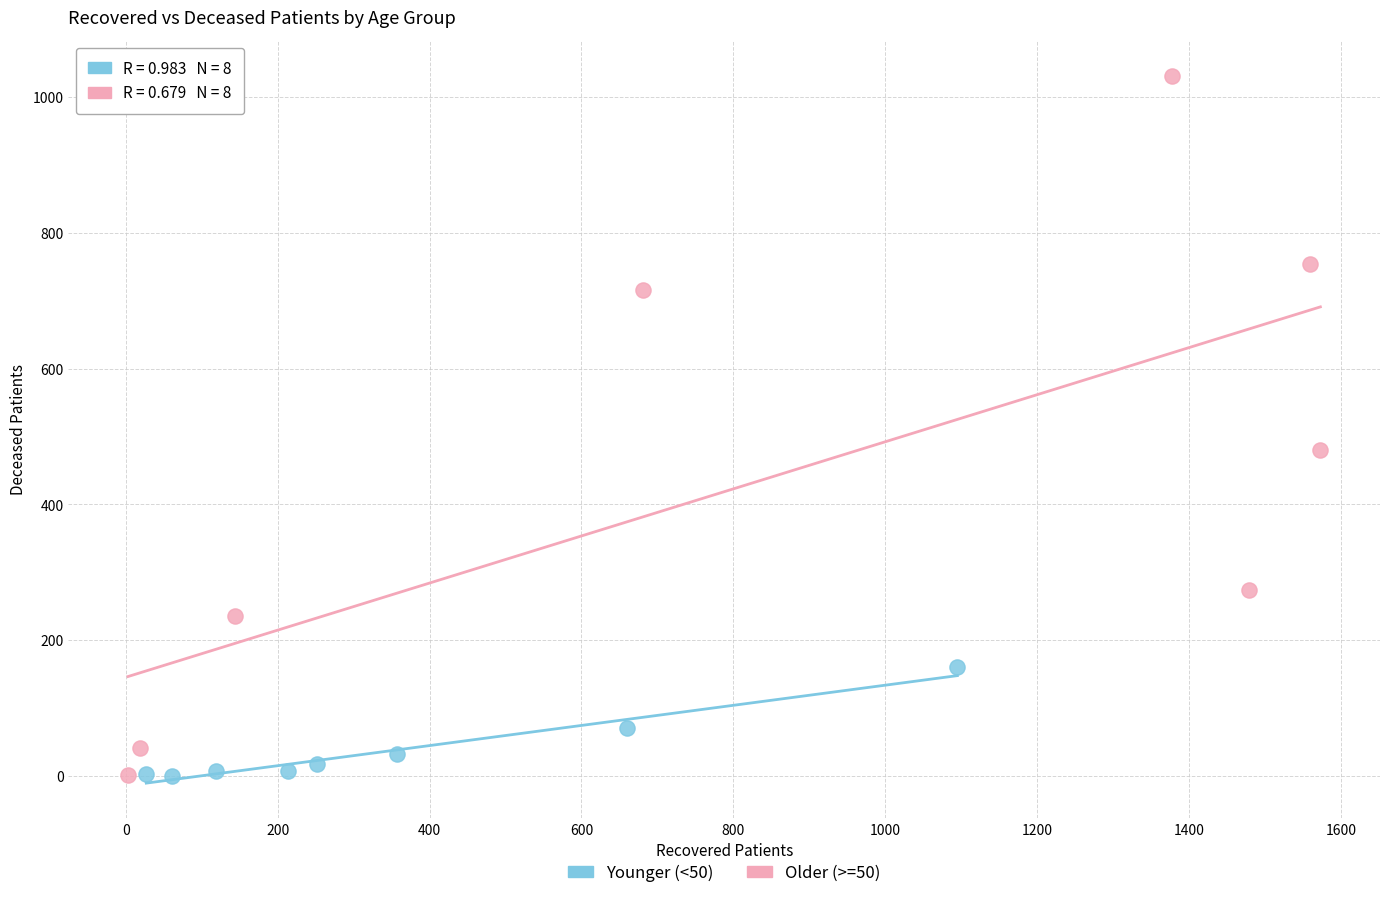

Which series contains the highest Y value?

Older (>=50)